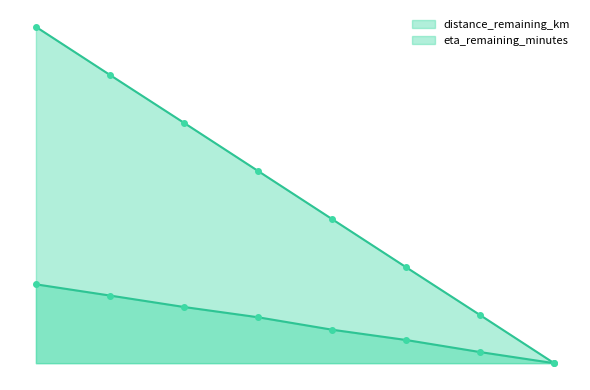

Which series has the largest total across all categories?

eta_remaining_minutes